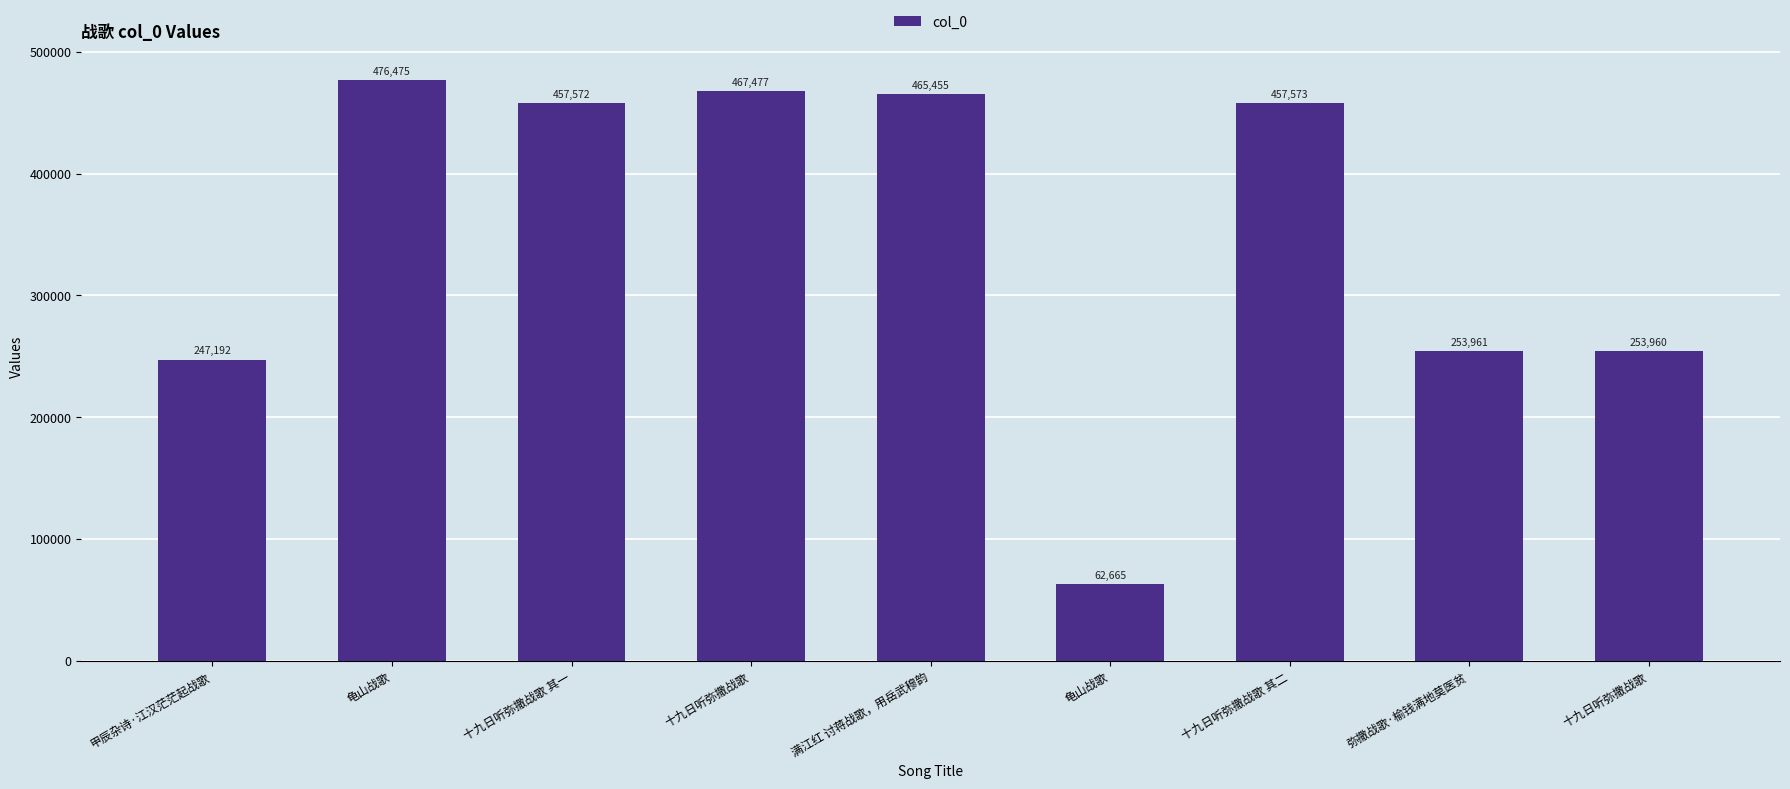

How many series are shown in this chart?

1